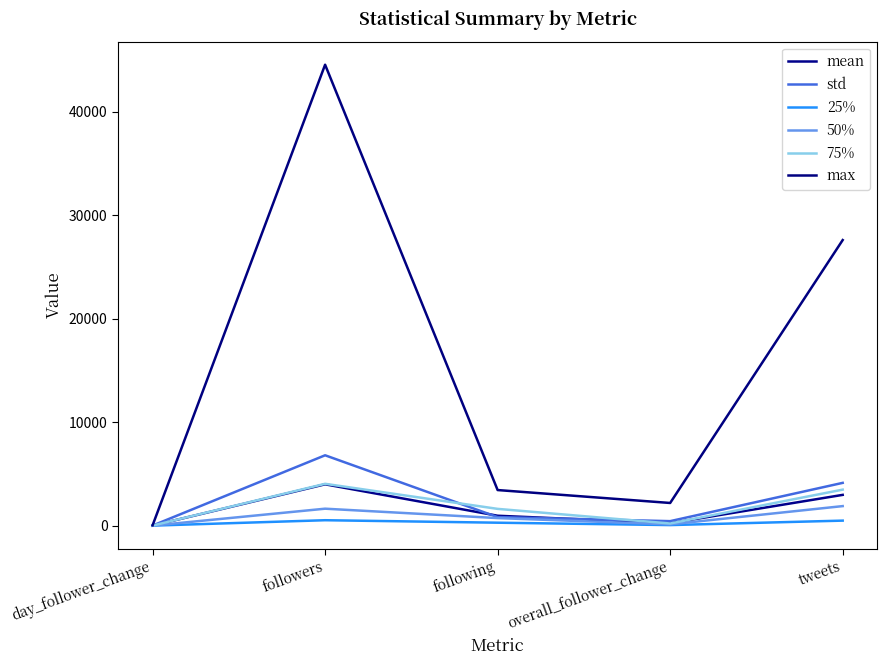

At following, list the series in order from smallest to largest.

25%, 50%, std, mean, 75%, max